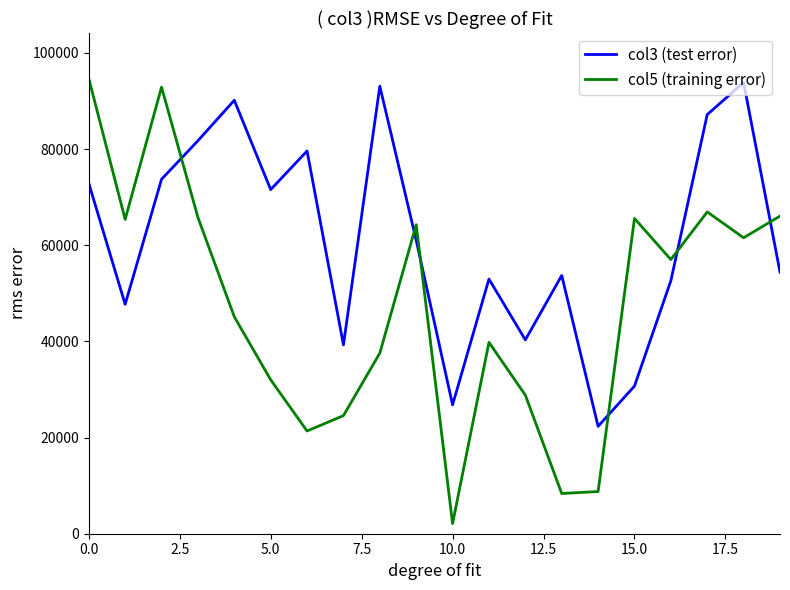

What is the lowest value of the col5 (training error) series?

2115.0